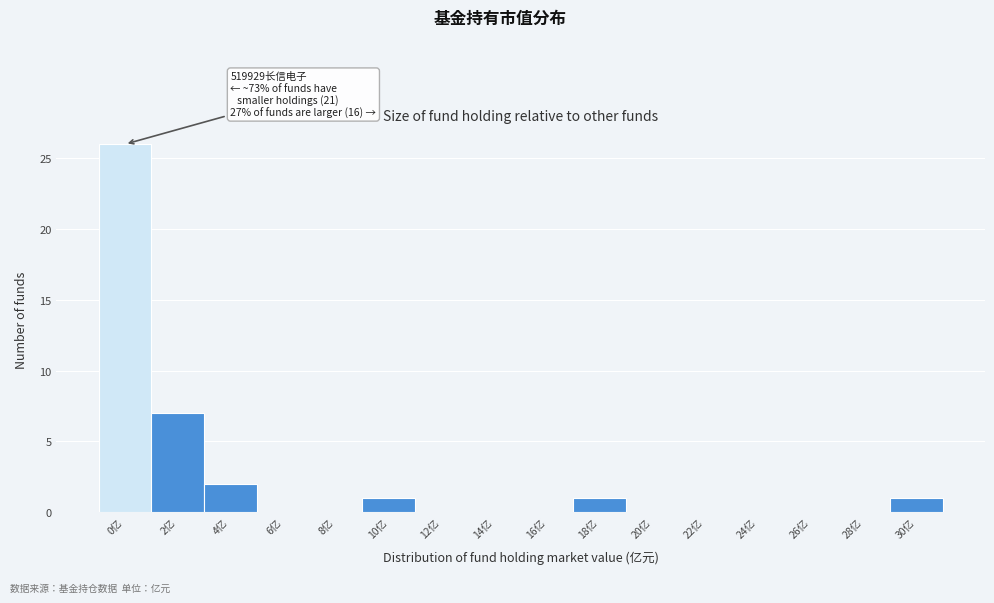

Reading right to left, what are all the values shown in this chart?

30亿=1	28亿=0	26亿=0	24亿=0	22亿=0	20亿=0	18亿=1	16亿=0	14亿=0	12亿=0	10亿=1	8亿=0	6亿=0	4亿=2	2亿=7	0亿=26